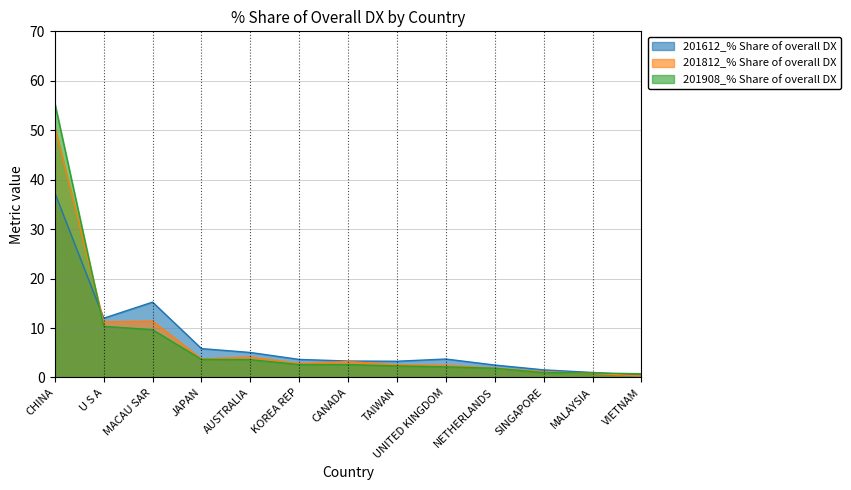

Reading right to left, transcribe all the data shown in this chart.

201612_% Share of overall DX: 0.4	1.0	1.5	2.5	3.7	3.3	3.3	3.6	5.1	5.8	15.2	12.0	37.4
201812_% Share of overall DX: 0.3	0.8	1.2	1.9	2.4	2.6	3.2	2.8	4.1	3.8	11.4	11.2	50.7
201908_% Share of overall DX: 0.7	0.9	1.0	1.9	2.1	2.3	2.6	2.6	3.6	3.7	9.7	10.3	55.5